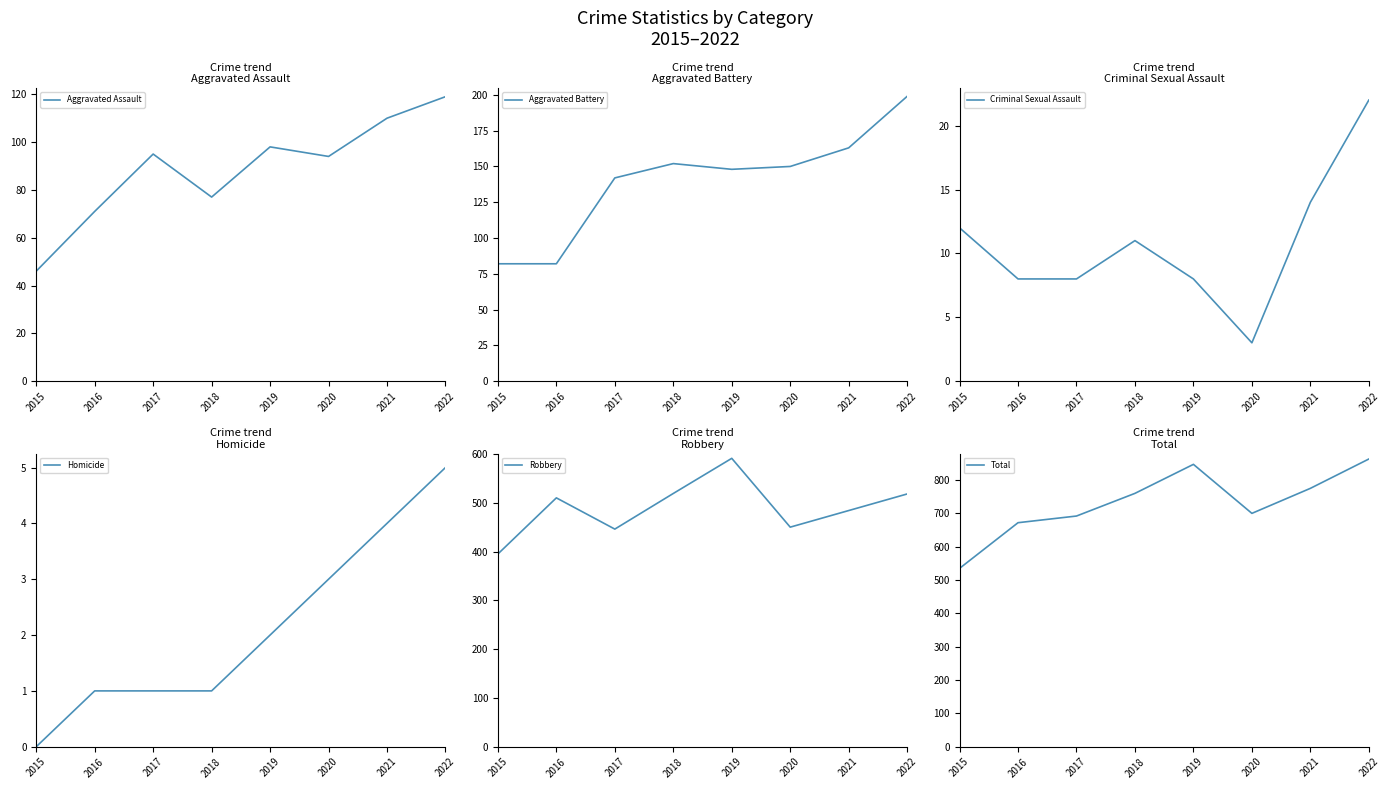

What is the highest value of the Criminal Sexual Assault series?

22